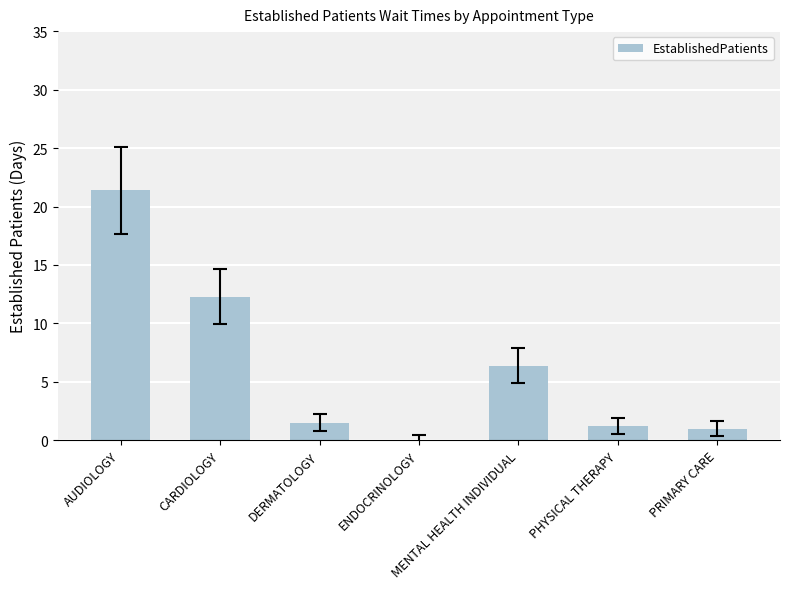

Reading right to left, what are all the values shown in this chart?

1.0	1.2	6.4	0.0	1.5	12.3	21.4